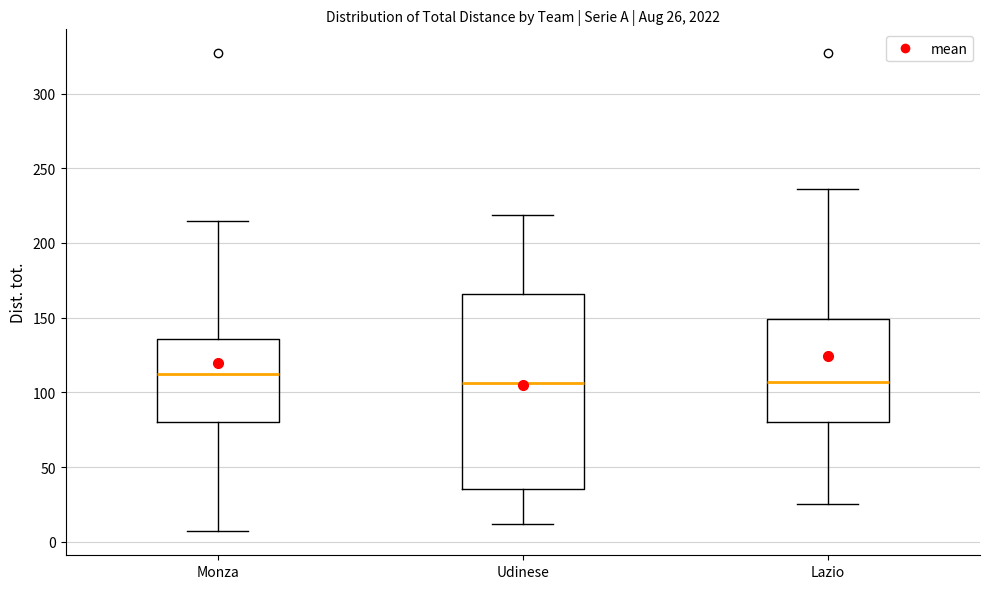

Which box has the highest median line?

Monza